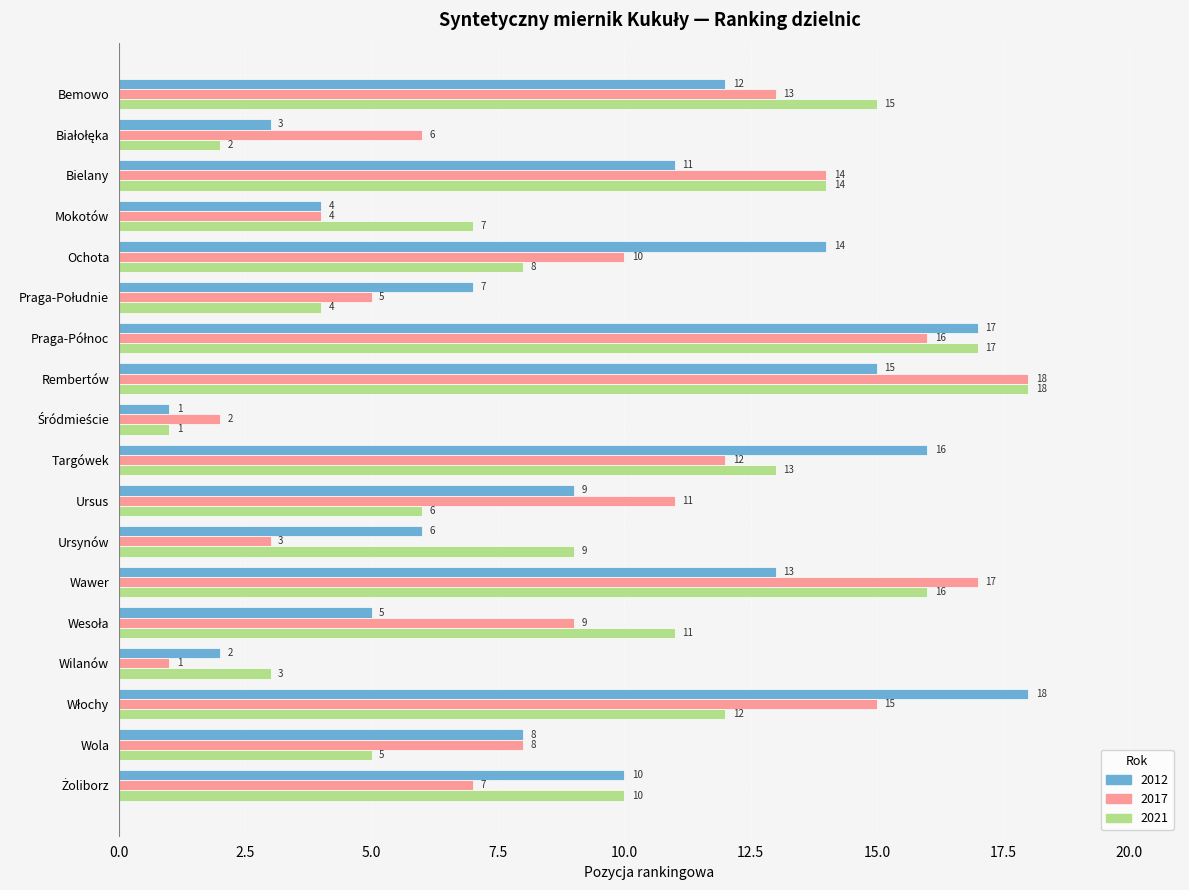

What is the greatest value displayed?

18